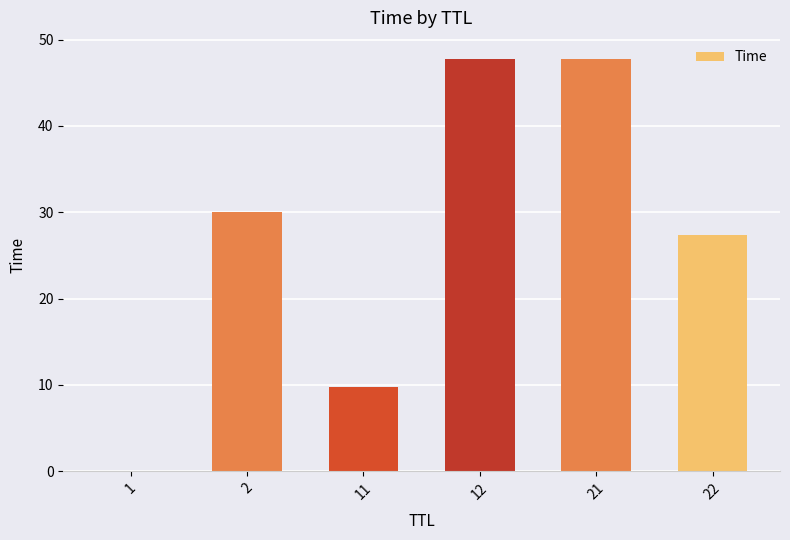

The value at 12 is 83.8. True or false?

False